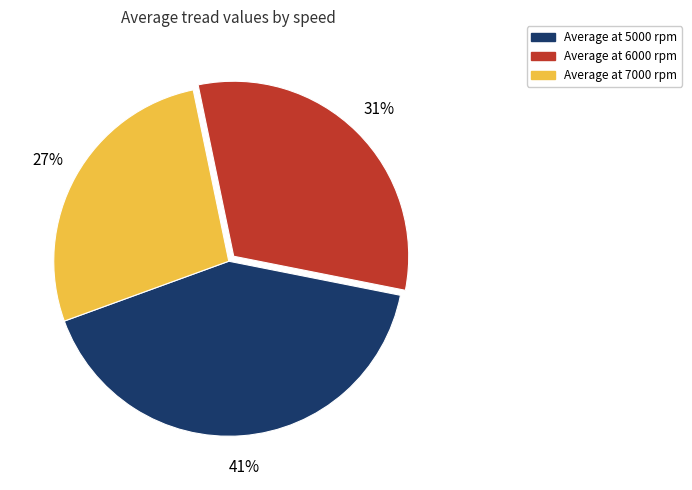

Does any single category account for the majority?

No